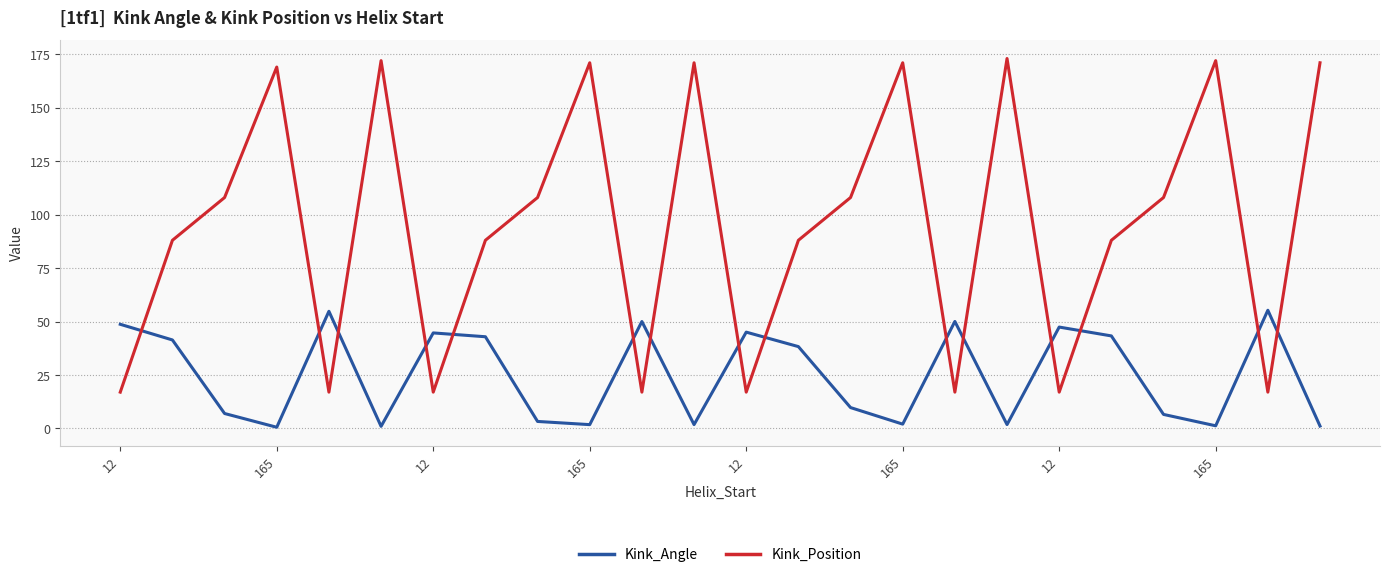

What is the difference between the maximum and minimum values in the Kink_Angle series?

54.7